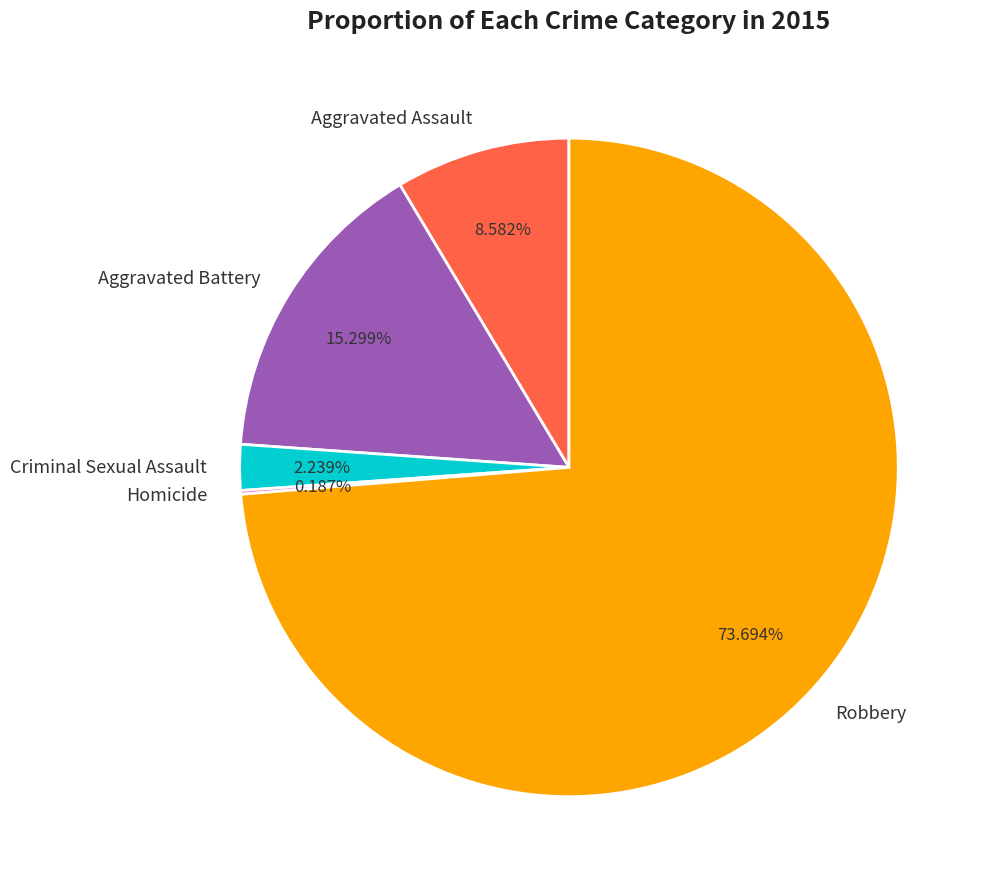

Does Aggravated Battery represent more than half of the total?

No